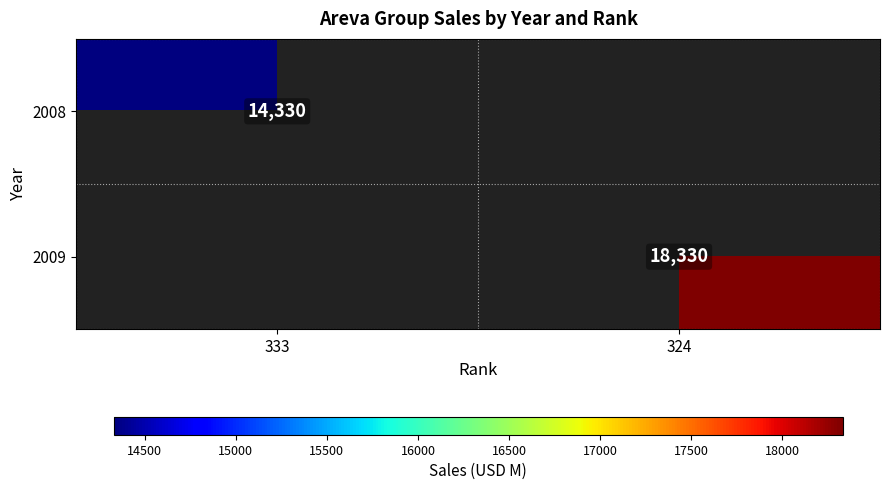

Is it true that 2009 equals 8056 at 324?

False